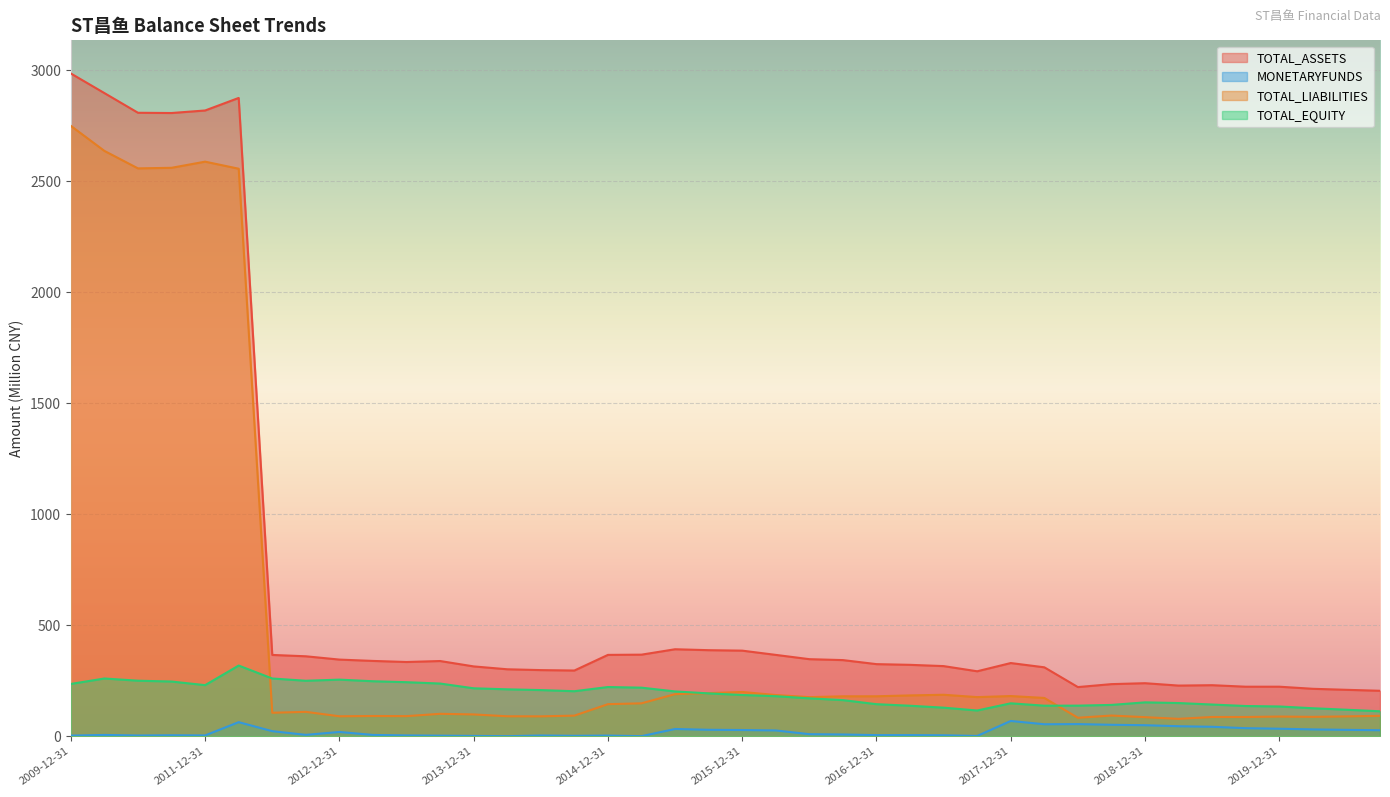

In MONETARYFUNDS, how many points are higher than both neighbors (excluding endpoints)?

10